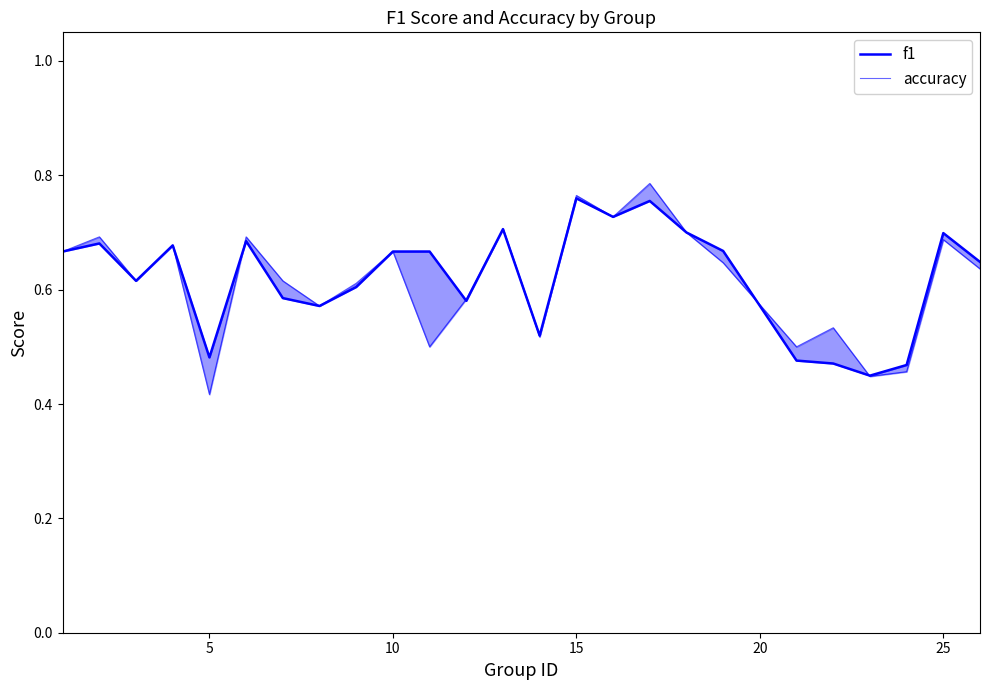

Is the value of f1 at 25 greater than the value of accuracy at 18?

Yes